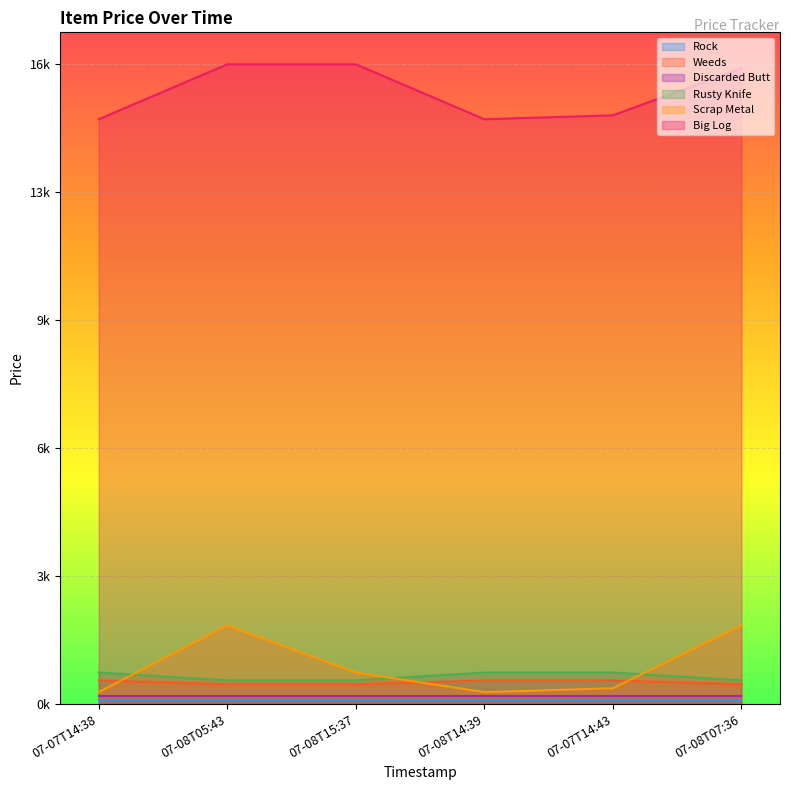

Does the chart display data point markers on the line(s)?

No